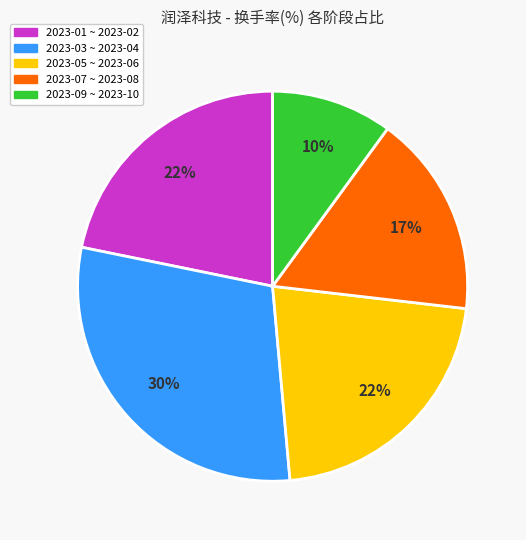

To the nearest percent, what is the average slice percentage?

20%